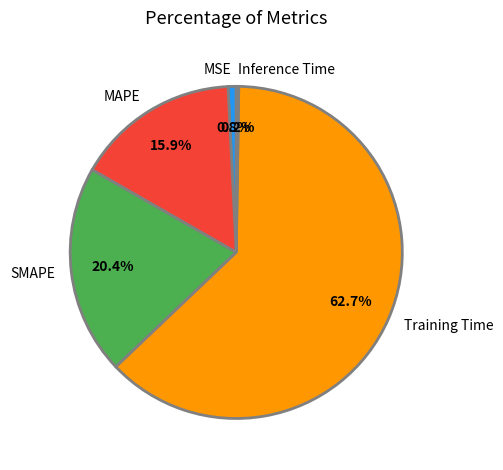

Does Training Time account for over 50% of the chart?

Yes